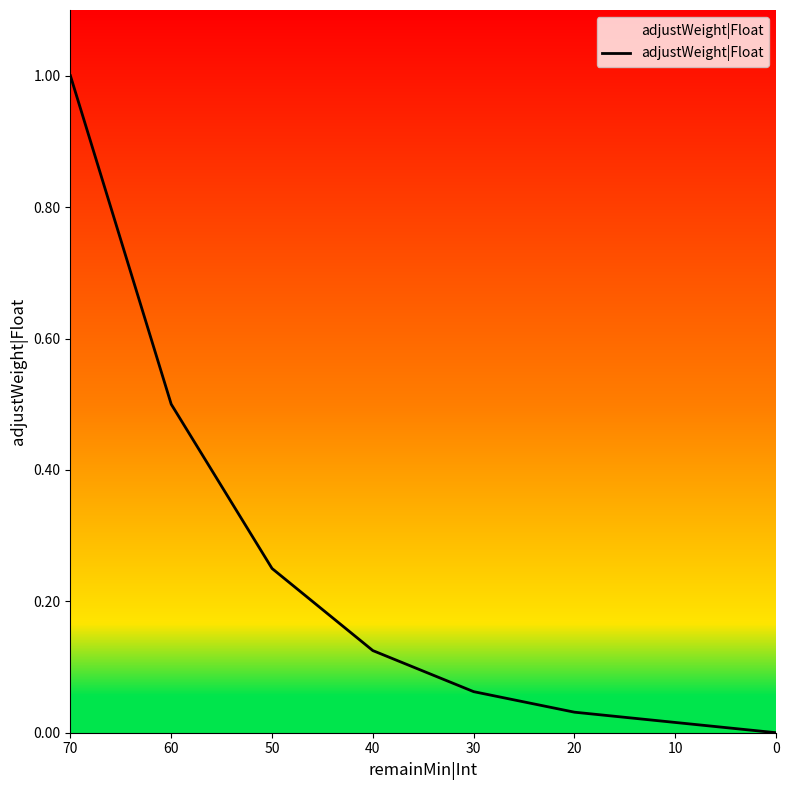

True or false: the data shows 0.0 at 20.

False